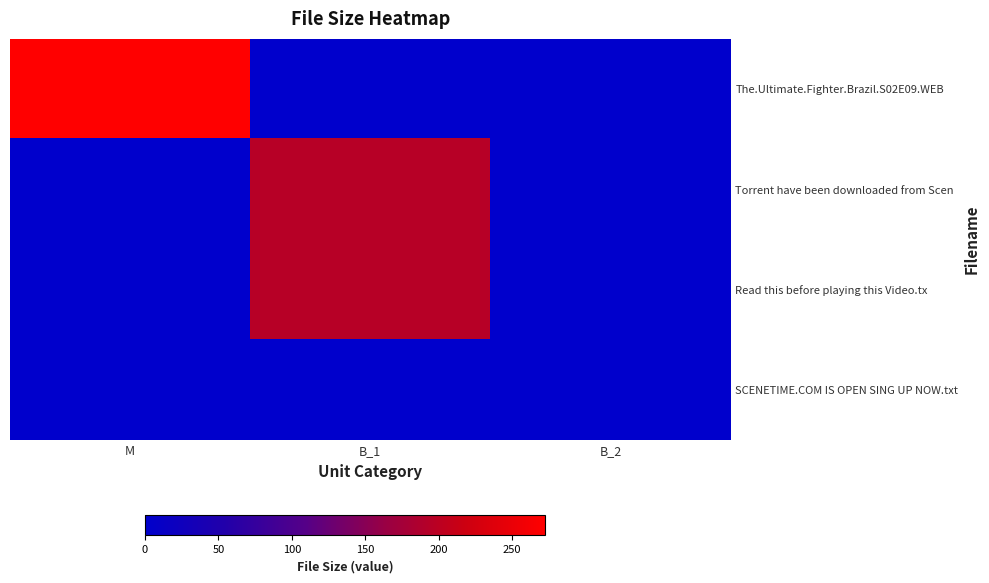

At which category is the sum across all series the highest?

B_1